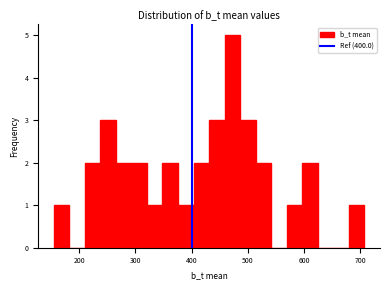

Around what value on the x-axis is the tallest bar? Give the approximate position of its centre, as read against the axis.

470